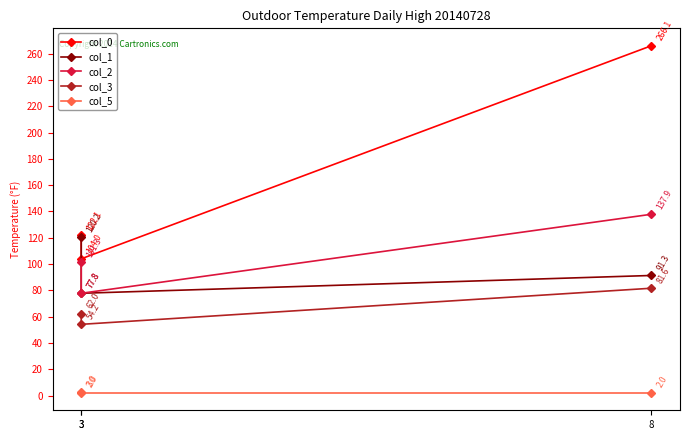

Reading left to right, extract all data points from this chart.

col_0: 122.1	104.0	266.1
col_1: 120.2	77.8	91.3
col_2: 101.3	77.8	137.9
col_3: 62.0	54.2	81.6
col_5: 3.0	2.0	2.0